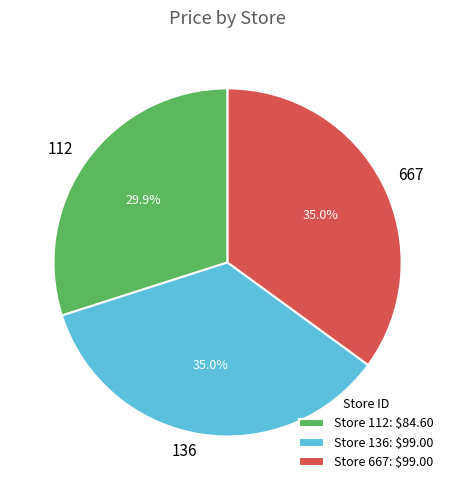

What percentage is the 112 slice, to the nearest percent?

30%